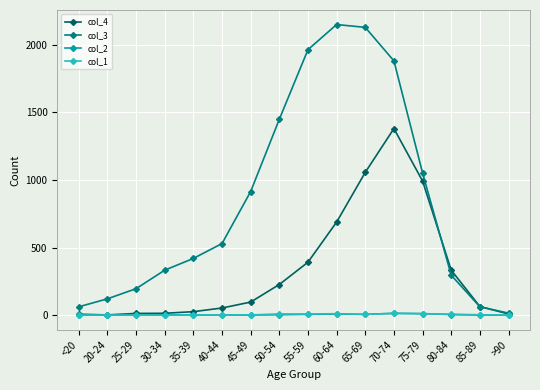

What are all the series names shown in the legend?

col_4, col_3, col_2, col_1